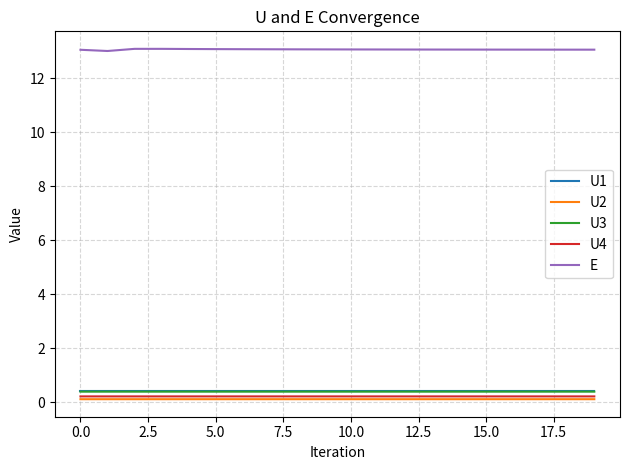

Is this an area chart (filled region under the line)?

No